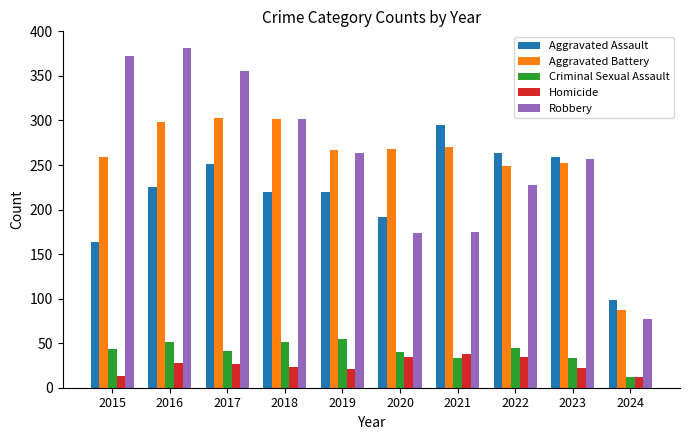

What is the difference between the highest and lowest values at 2021?

262